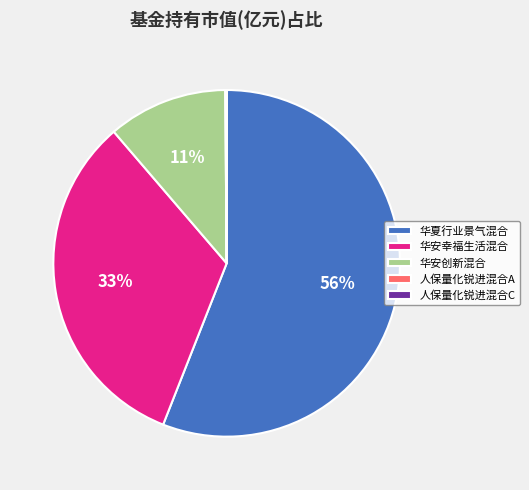

Is it true that 华安创新混合 is 11% of the pie?

True